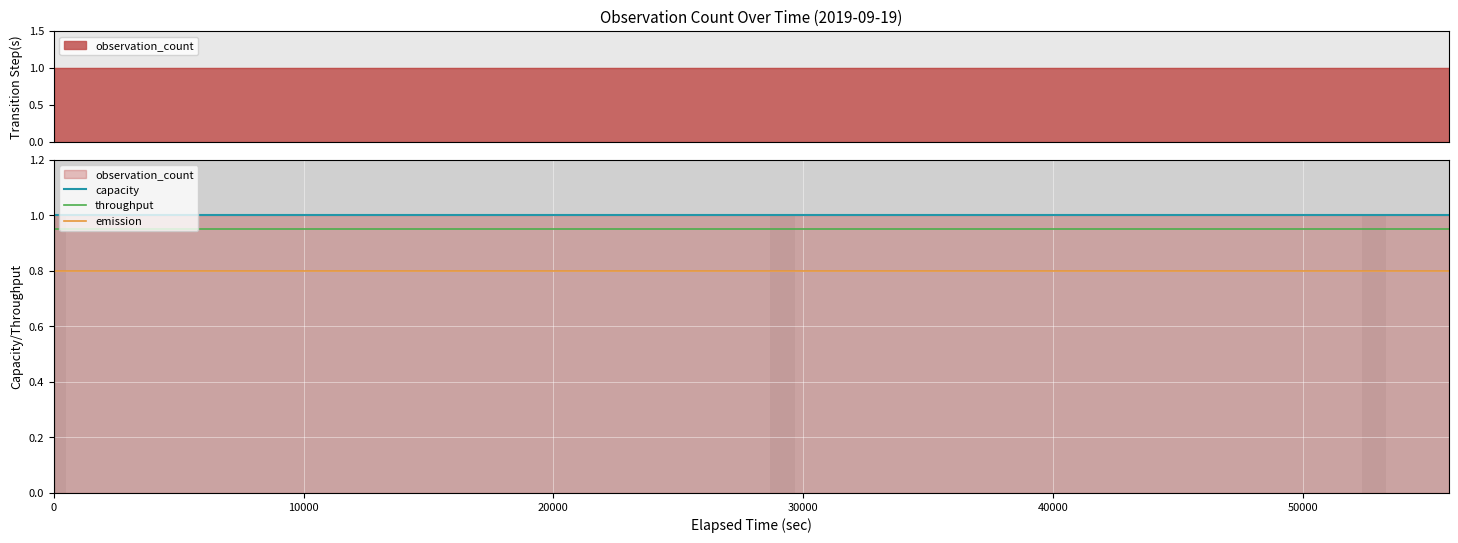

True or false: emission and capacity cross at least once.

False